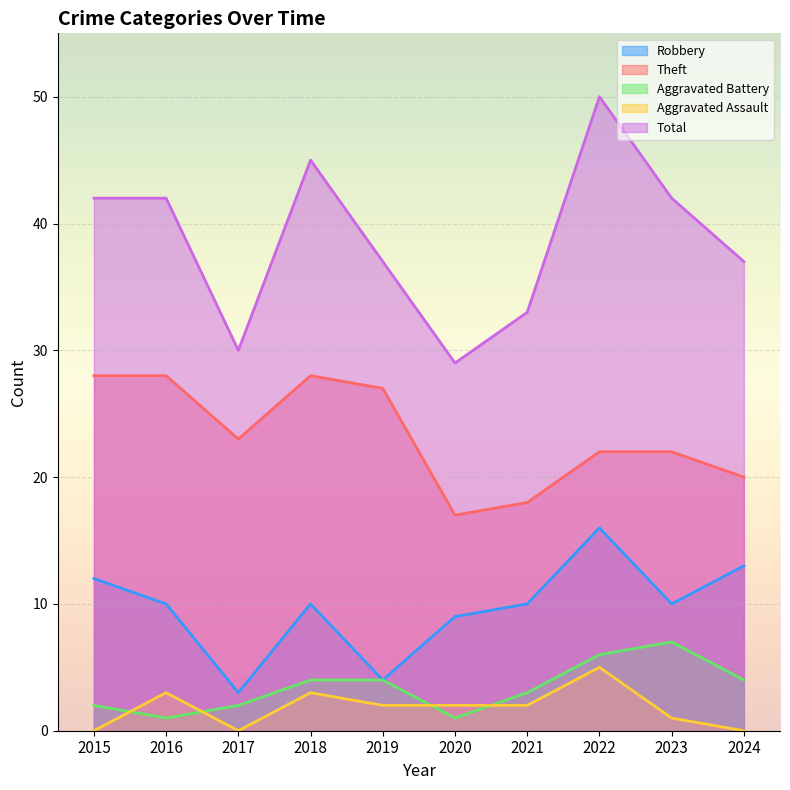

What value does the Theft series have at 2016?

28